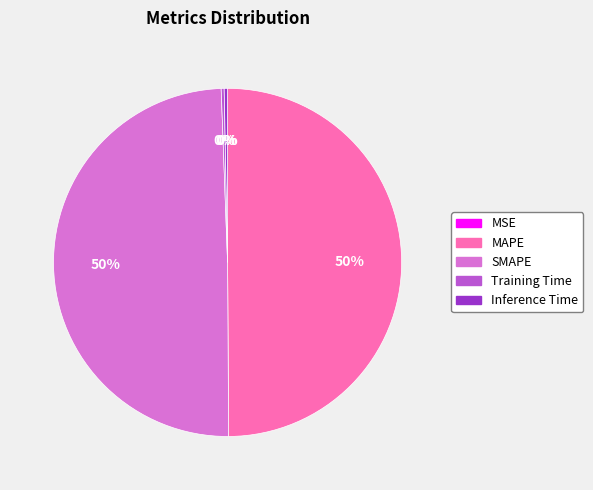

What percentage is the SMAPE slice, to the nearest percent?

50%